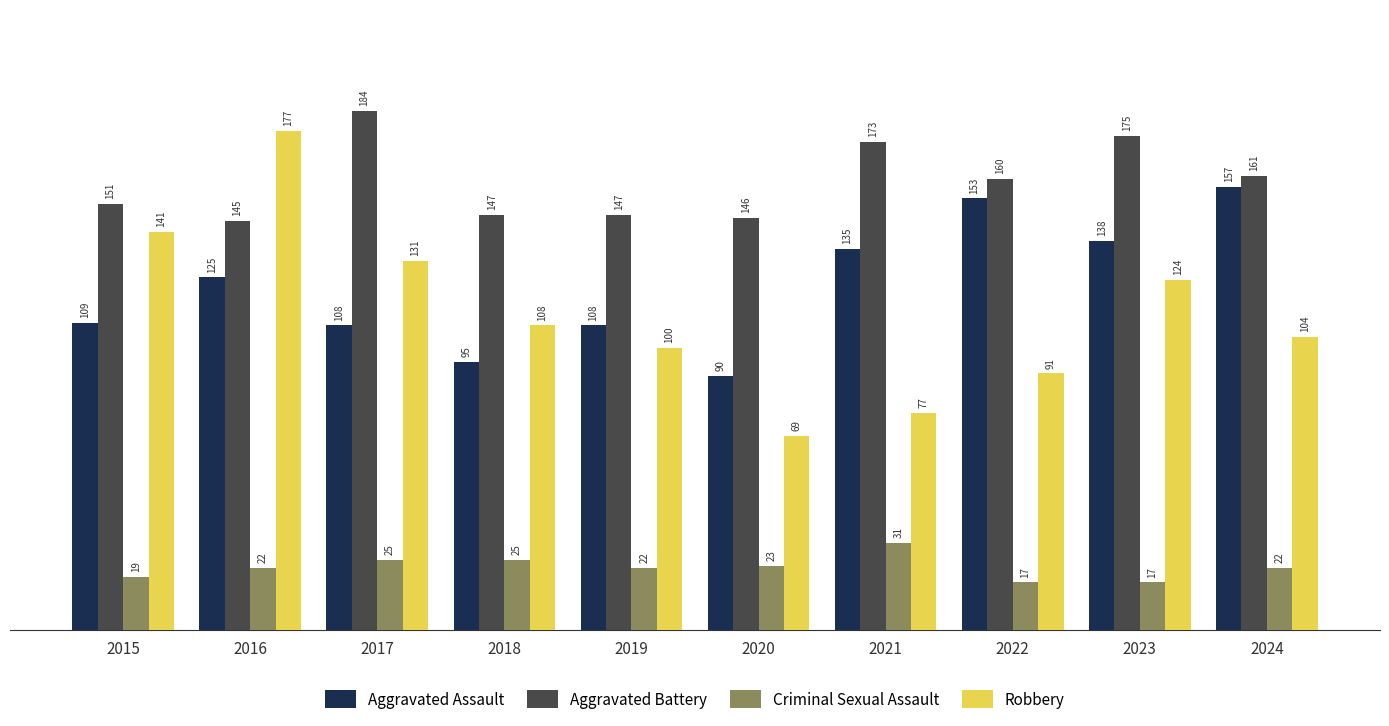

What is the minimum value for Aggravated Battery?

145